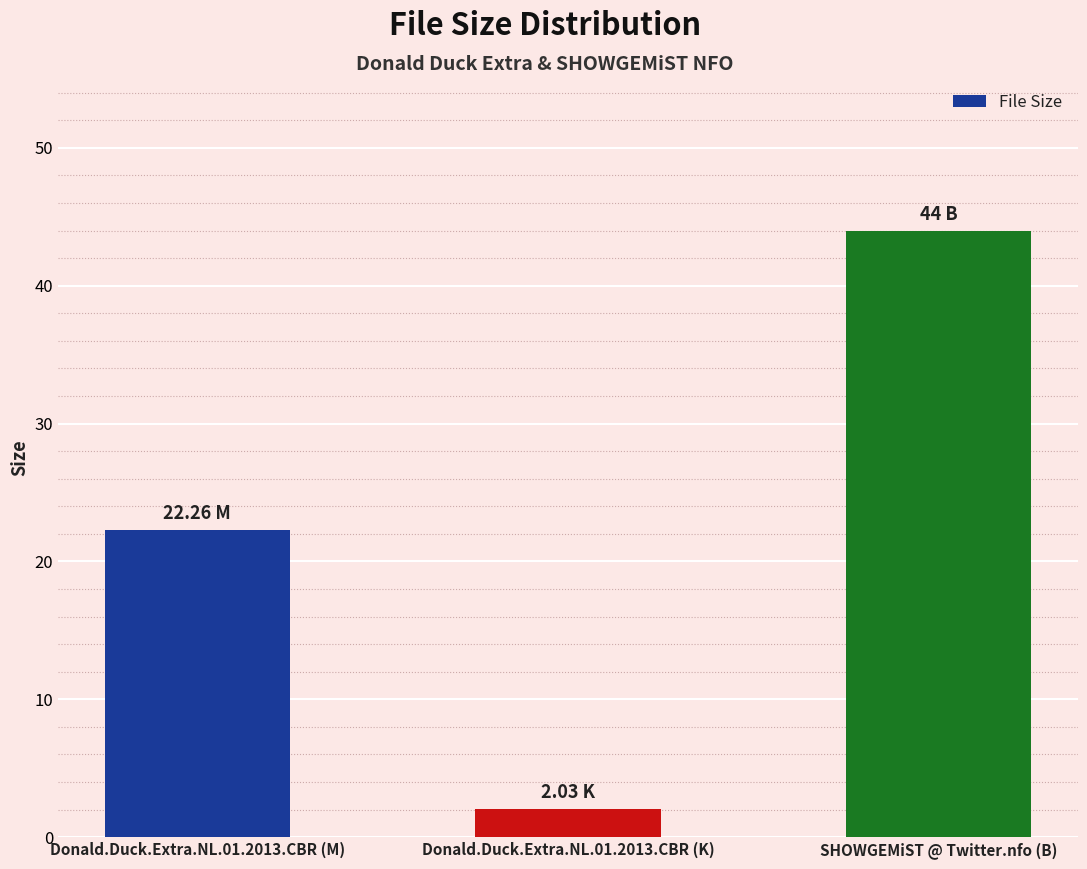

The chart shows a value of 26.8 at SHOWGEMiST @ Twitter.nfo (B). True or false?

False